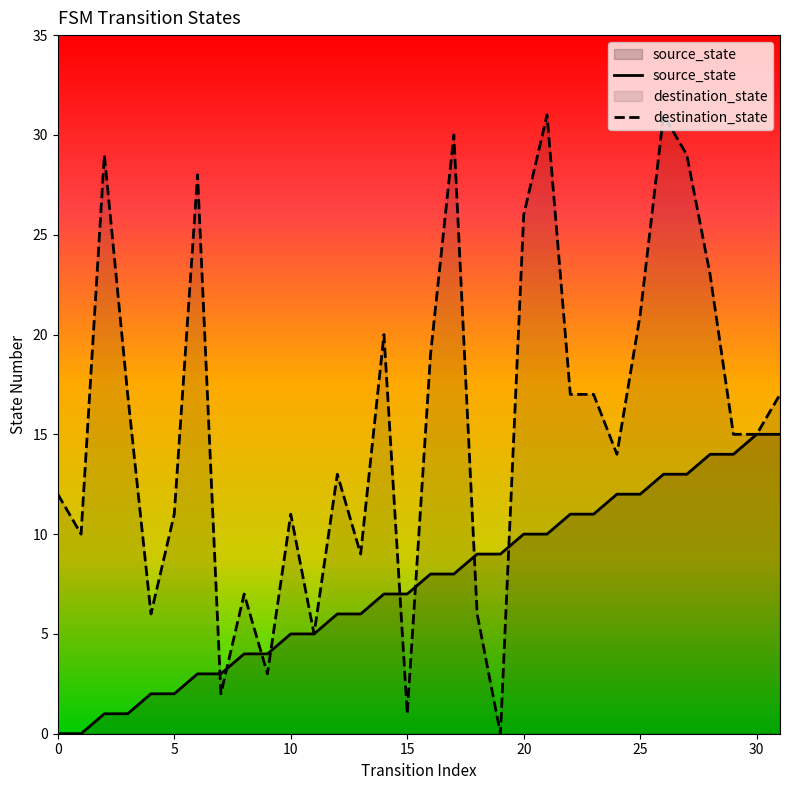

How many times do source_state and destination_state cross each other?

8